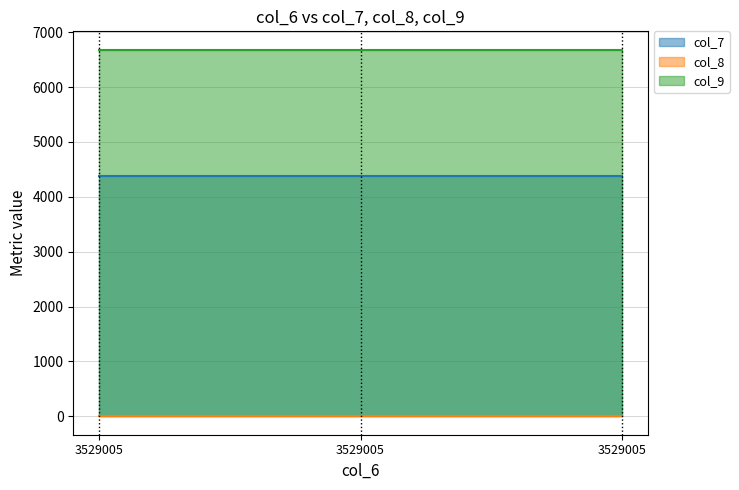

At which label does col_7 reach its peak?

3529005